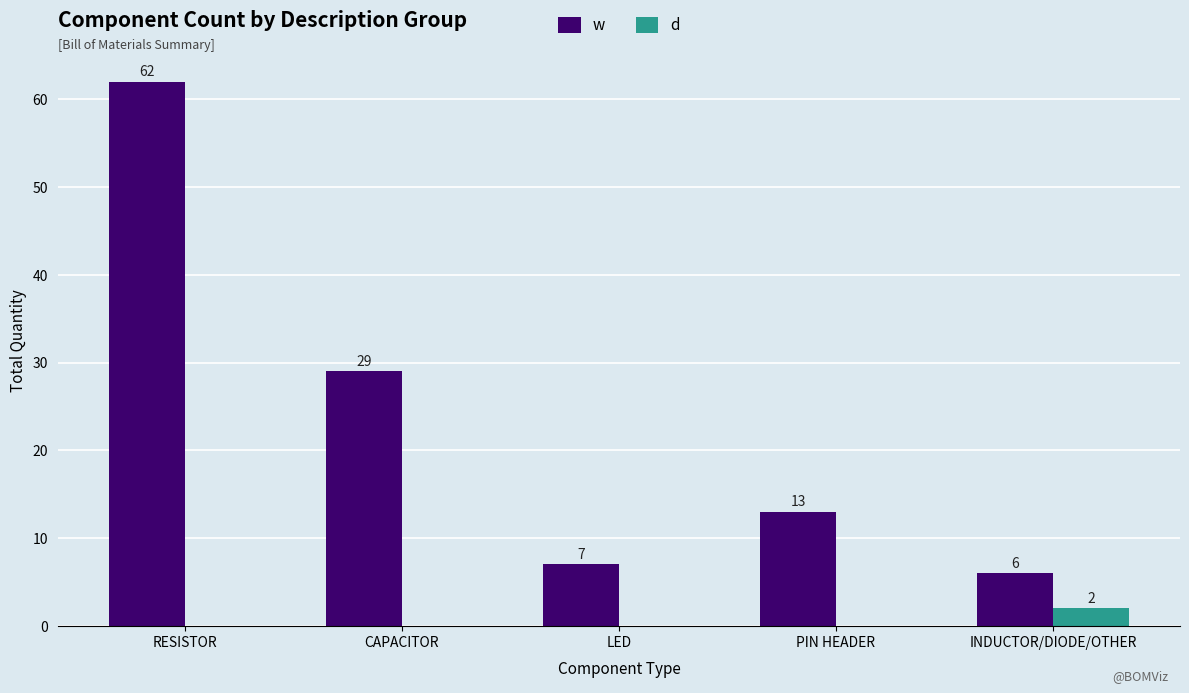

What is the average value of the w series?

23